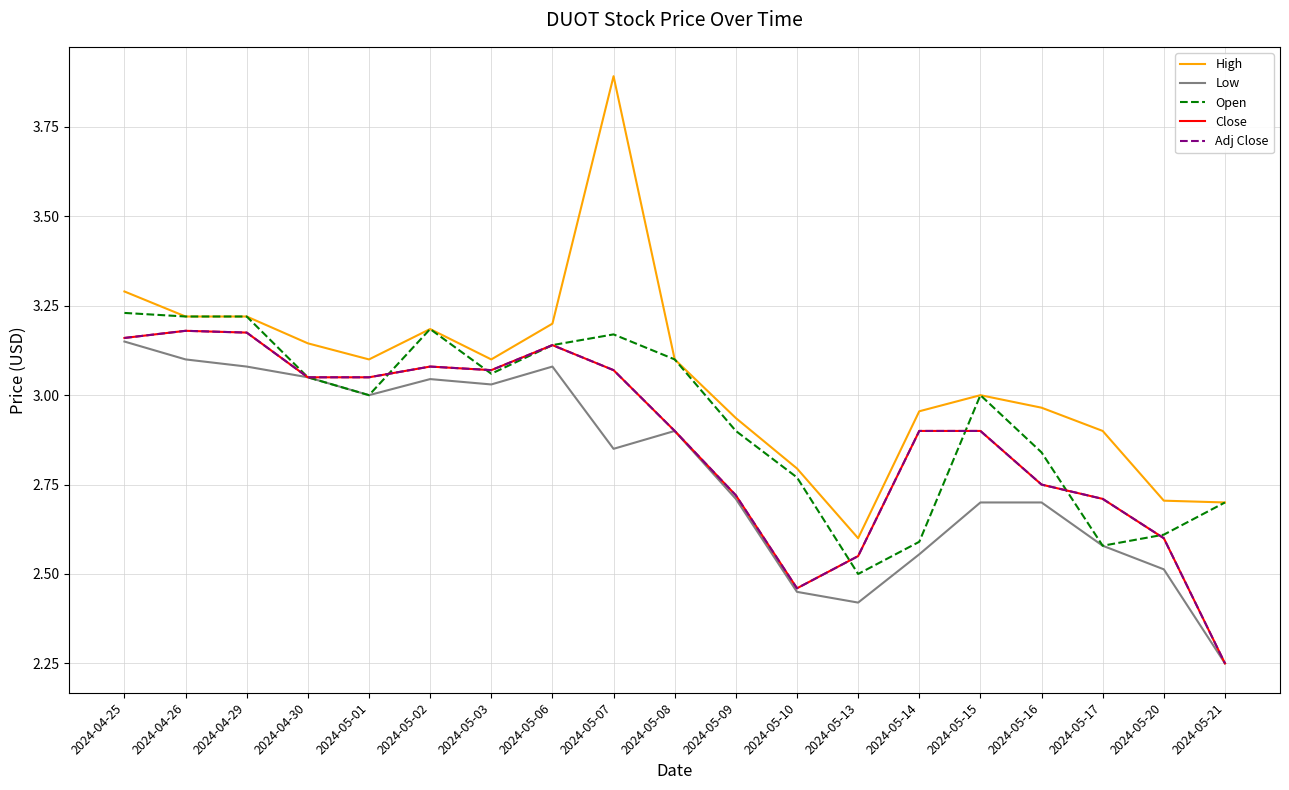

What position from the right is 2024-05-02?

14